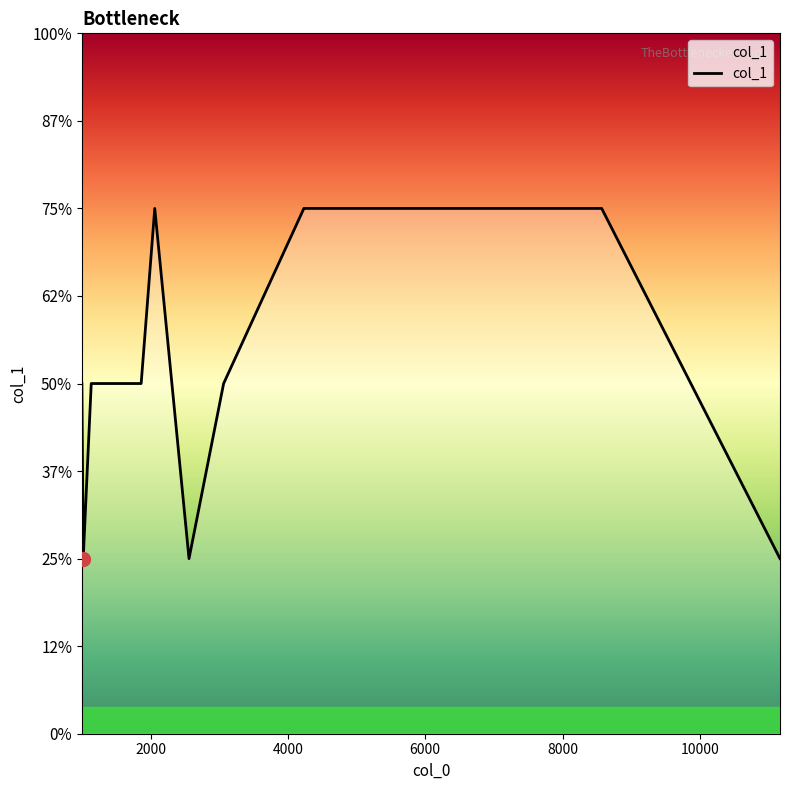

How many interior local peaks (higher than both neighbors) does the data have?

1